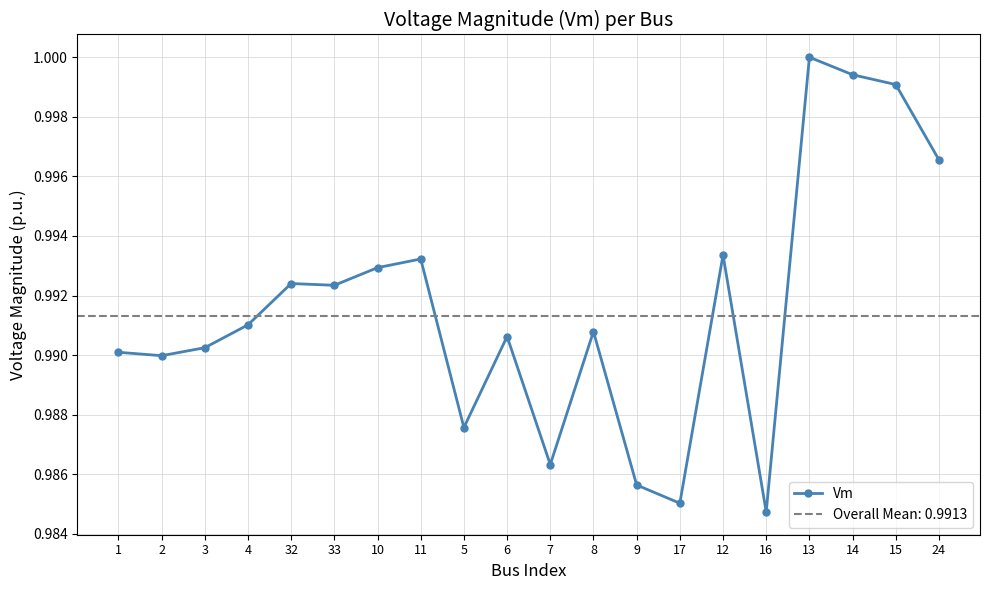

Reading left to right, what are all the values shown in this chart?

1.0	1.0	1.0	1.0	1.0	1.0	1.0	1.0	1.0	1.0	1.0	1.0	1.0	1.0	1.0	1.0	1.0	1.0	1.0	1.0